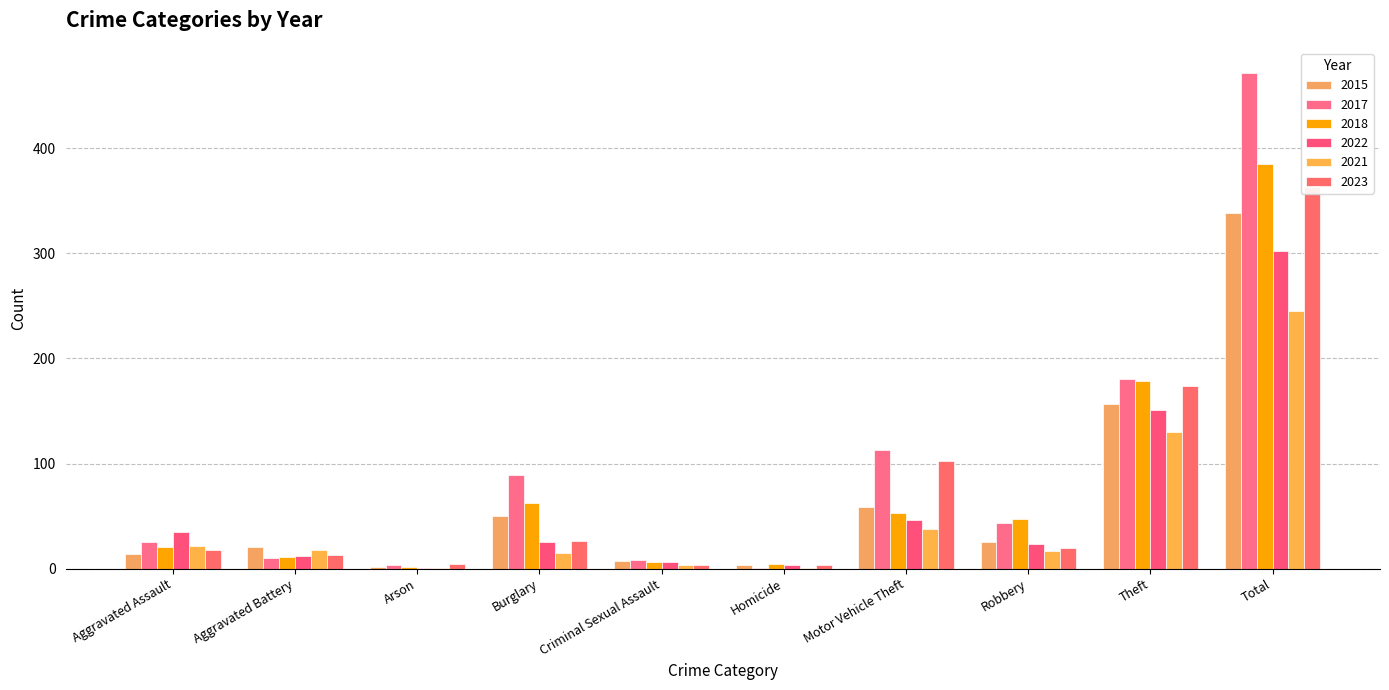

The value of 2022 at Theft is 206. True or false?

False